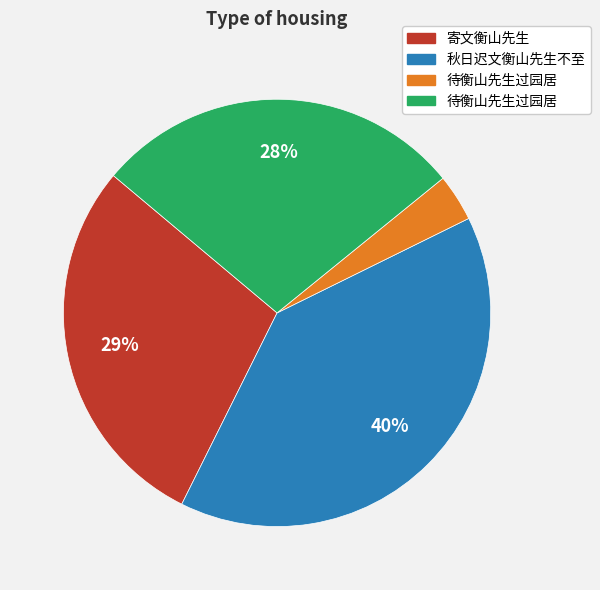

To the nearest percent, what is the average slice percentage?

25%